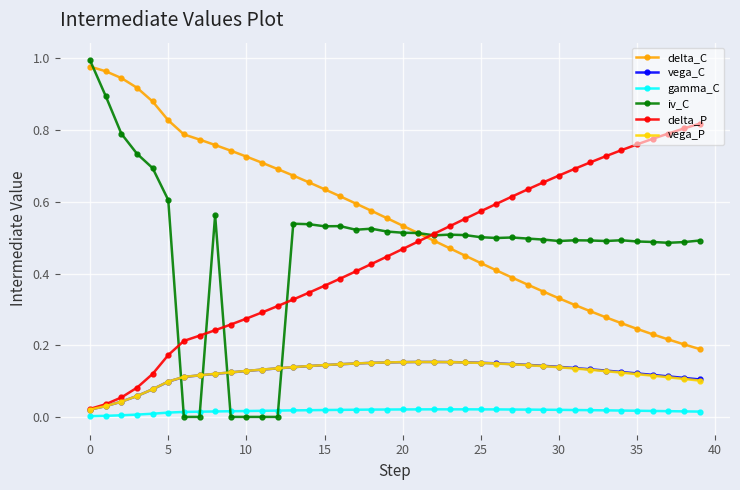

Does the chart have visible grid lines?

Yes